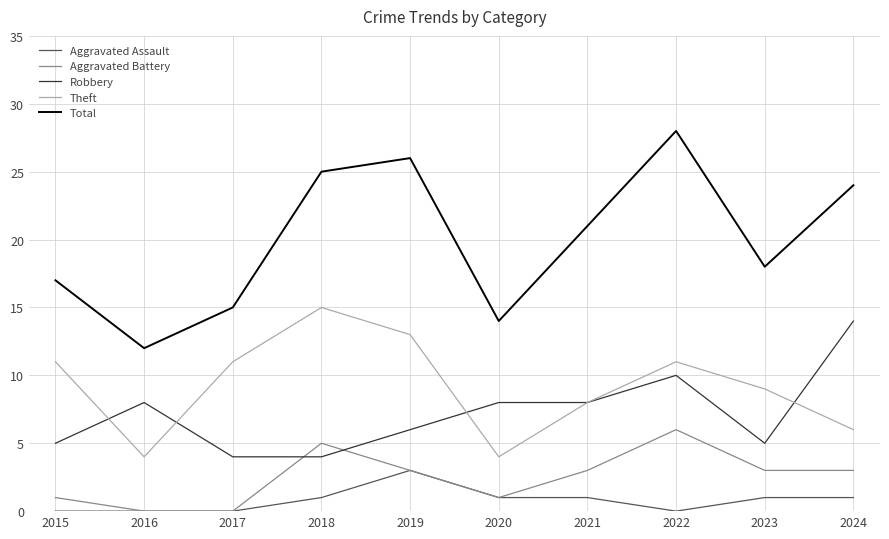

What is the maximum value shown in the chart?

28